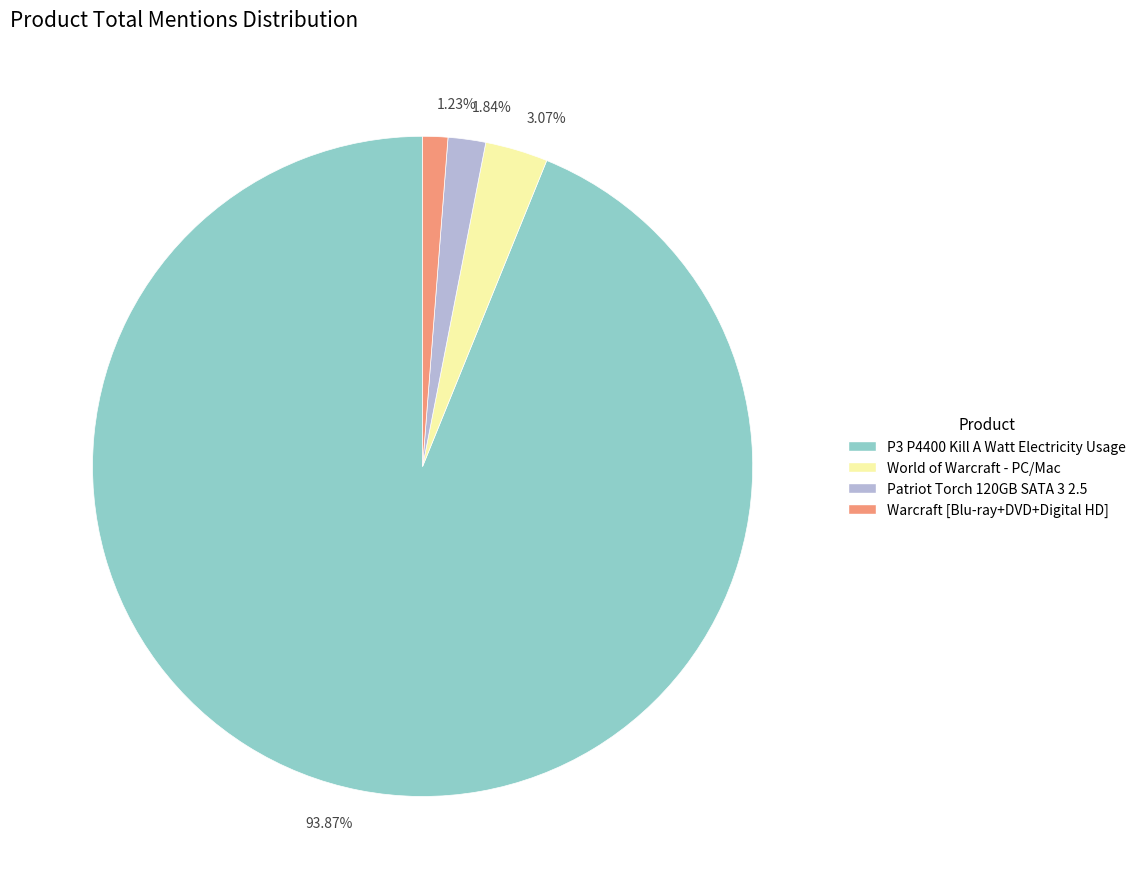

What is the ratio of the value at 3.07% to the value at 1.84%?

1.7